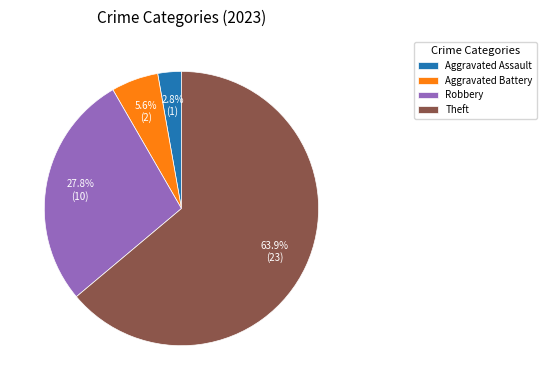

To the nearest percent, what percentage of the pie is Robbery?

28%